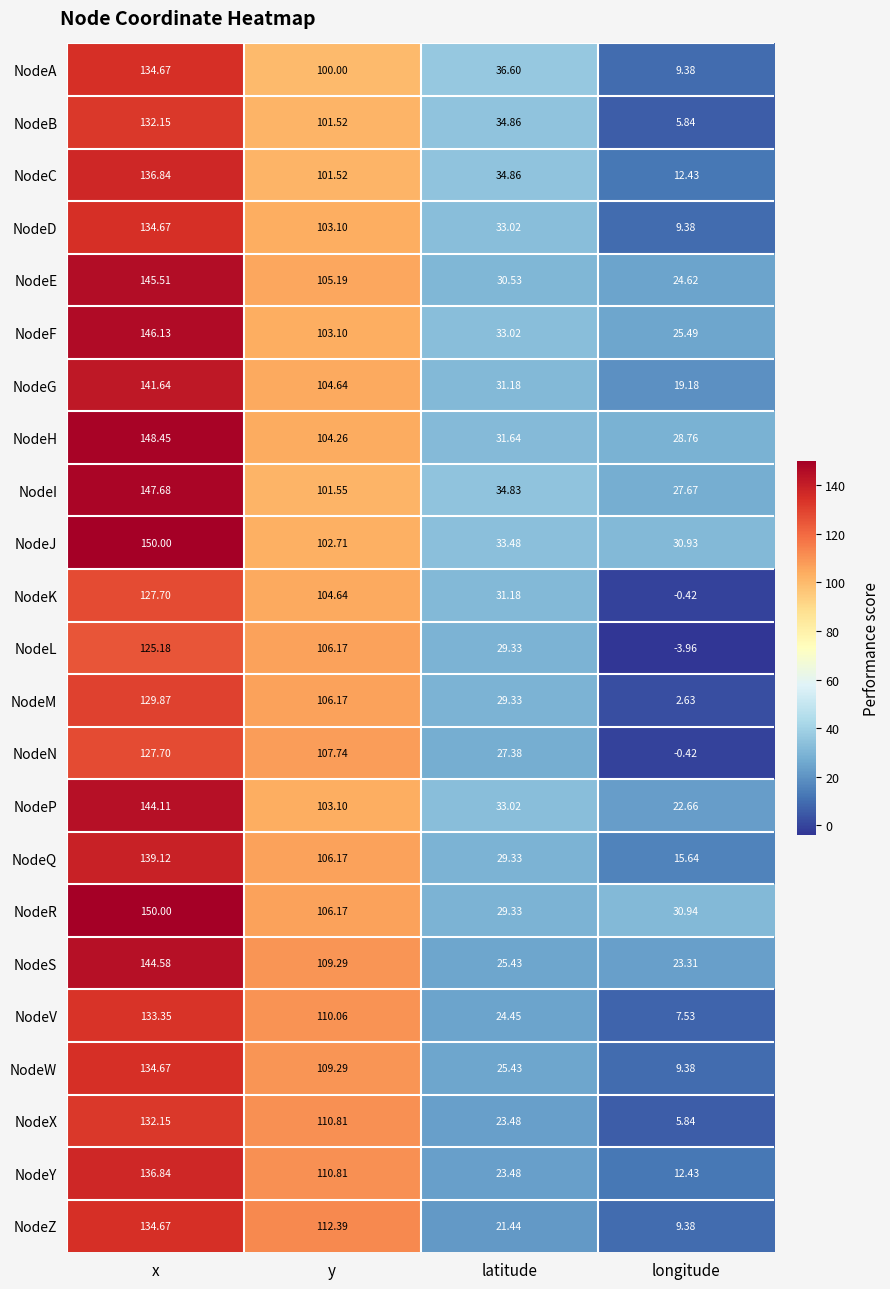

At which category is the sum across all series the highest?

x